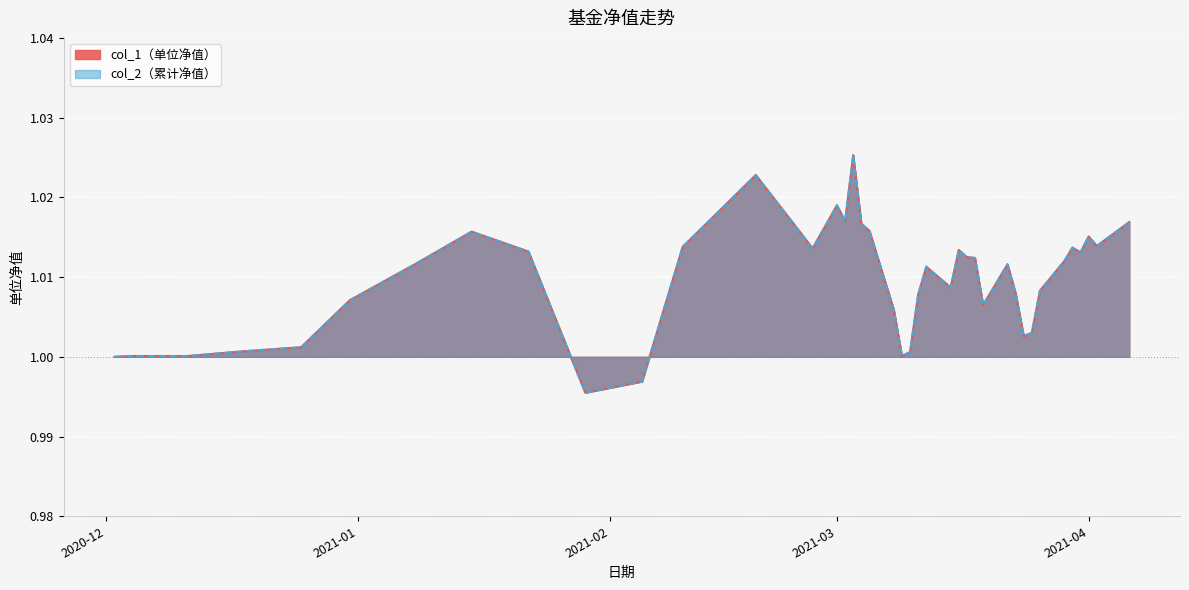

At which category does col_1 reach its first local valley?

2021-01-29